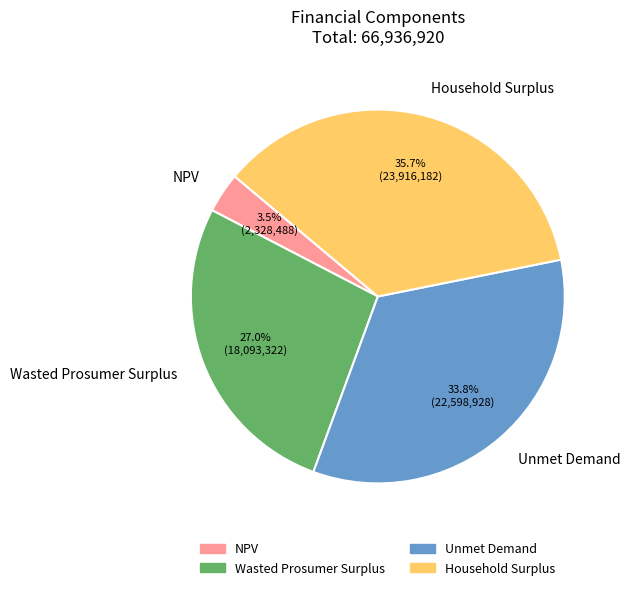

To the nearest percent, what is the average slice percentage?

25%